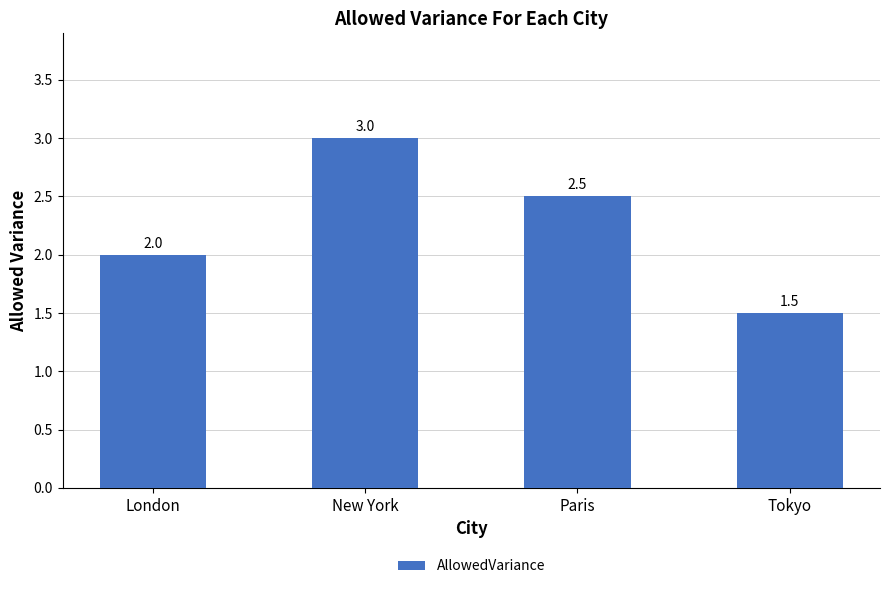

How many values are between 2 and 3?

3